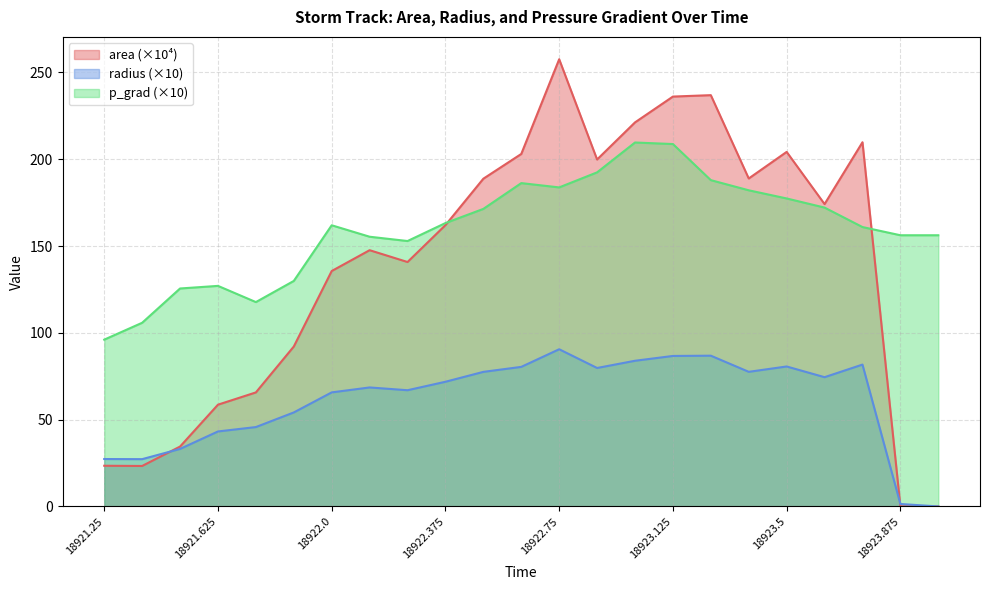

Is the value of p_grad at 18923.625 greater than the value of area at 18923.75?

No